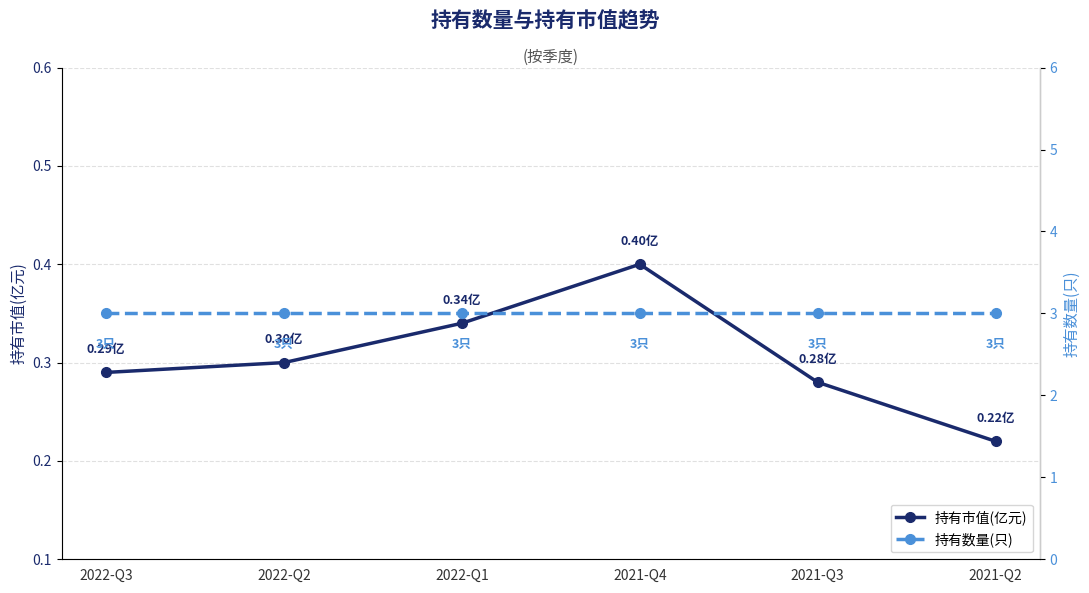

Which series has the widest spread of values?

持有市值(亿元)